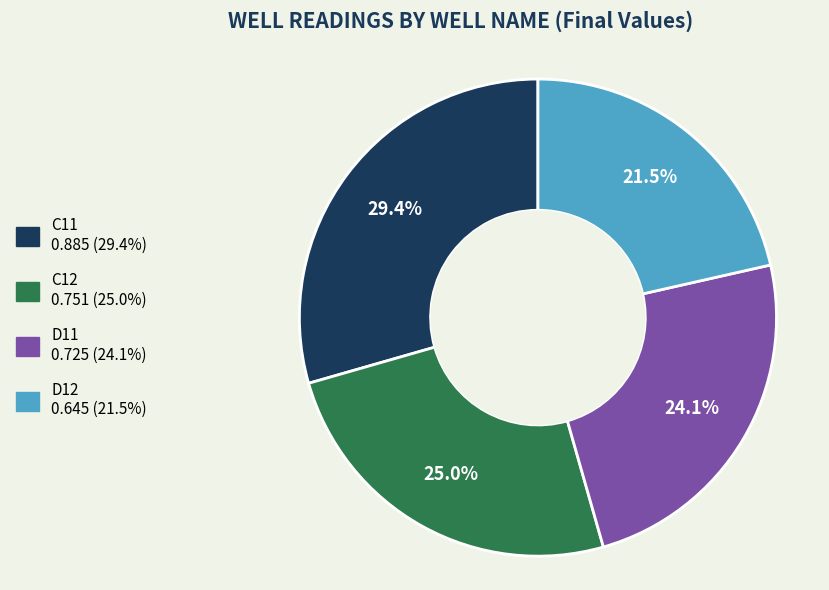

What is the largest slice in the pie chart?

C11